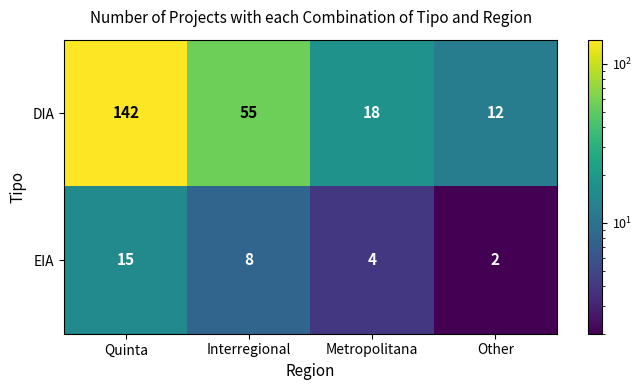

What is the sum of the EIA values at Interregional and Metropolitana?

12